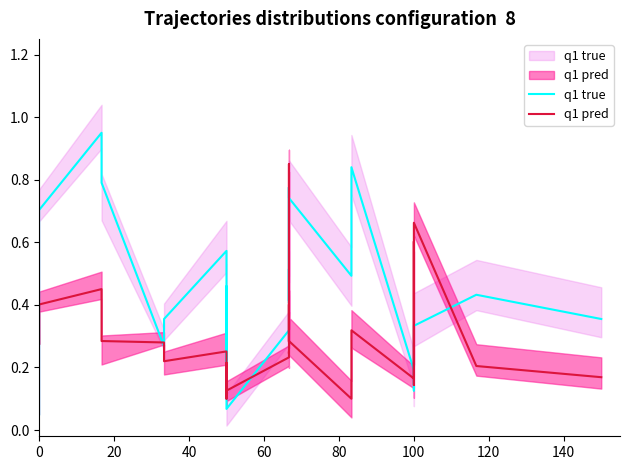

The q1 pred series shows 0.3 at 100. True or false?

False